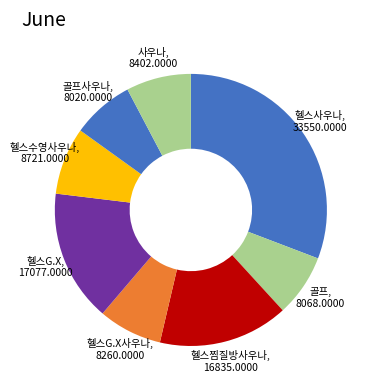

The 골프 slice represents 21% of the pie. True or false?

False